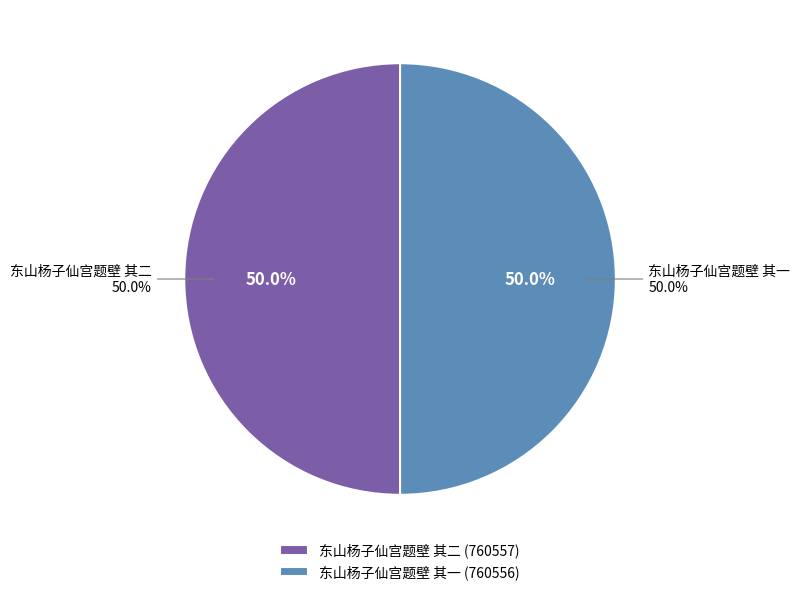

Is it true that 东山杨子仙宫题壁 其二 is 50% of the pie?

True